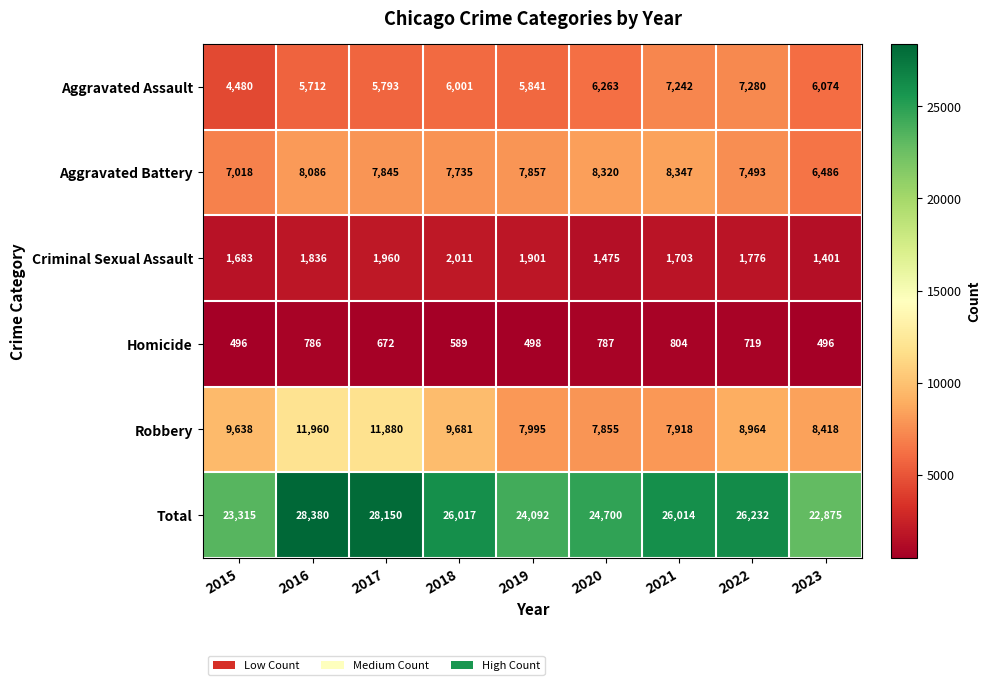

At which category is the sum across all series the highest?

2016